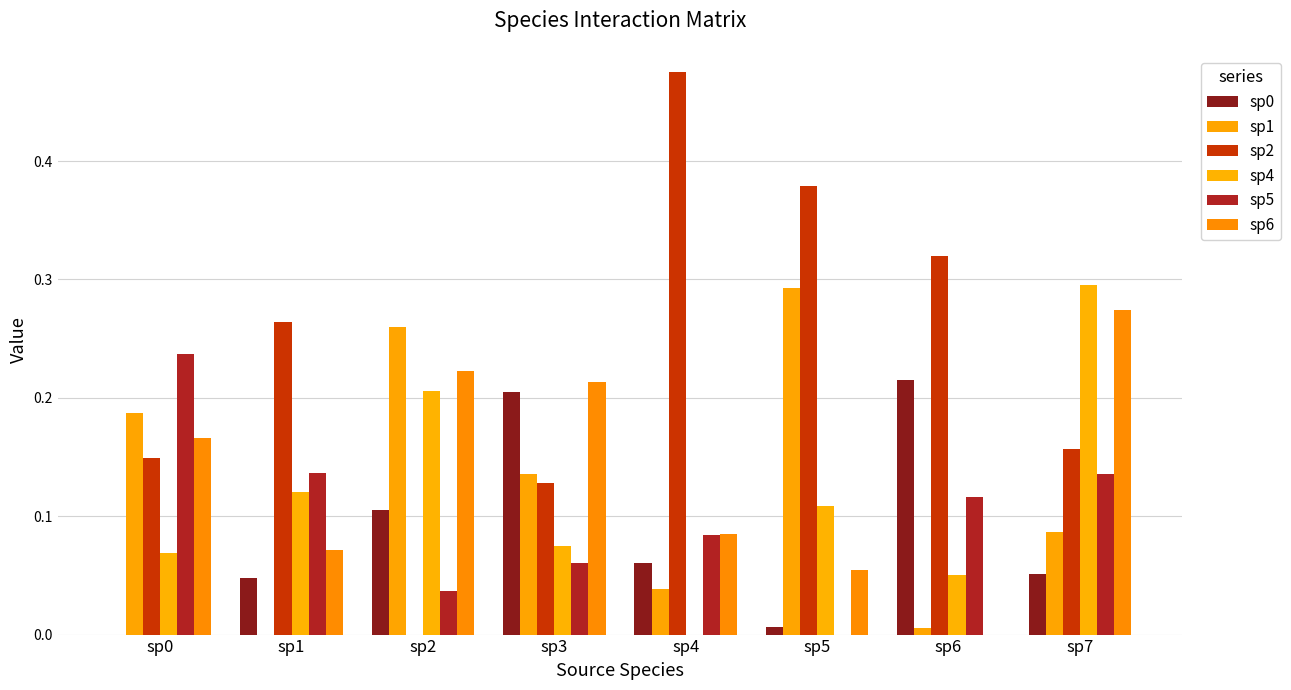

Are the bars grouped side by side (vs. stacked)?

Yes